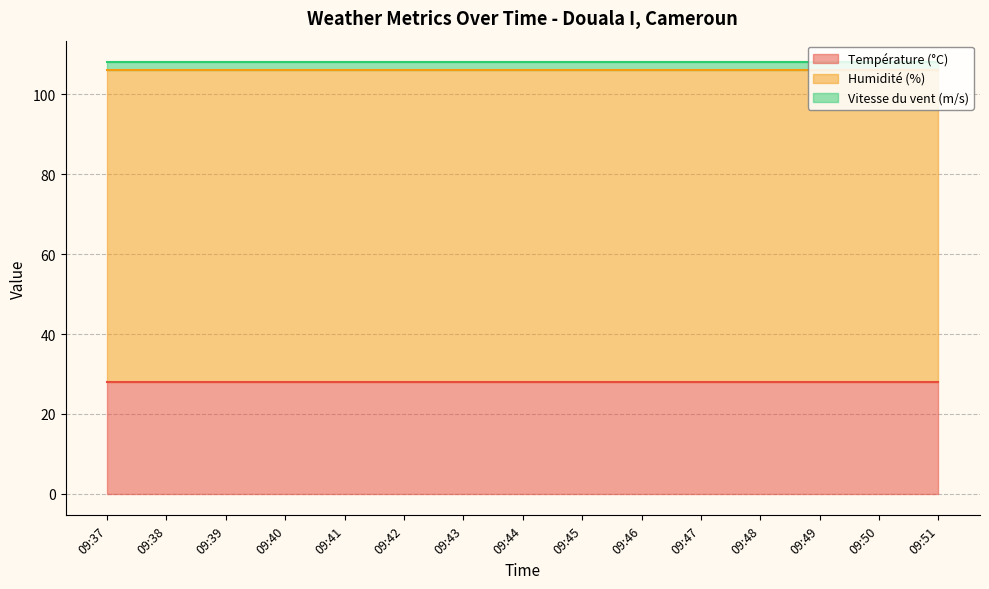

Which series has the largest total across all categories?

Humidité (%)